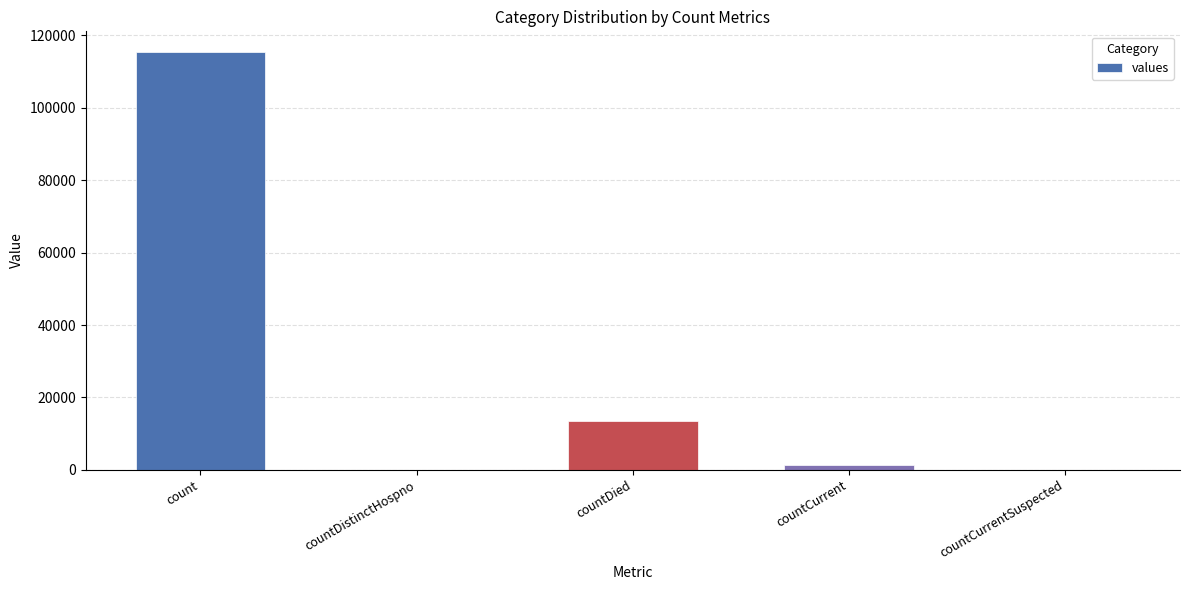

Count the number of categories in the chart.

5